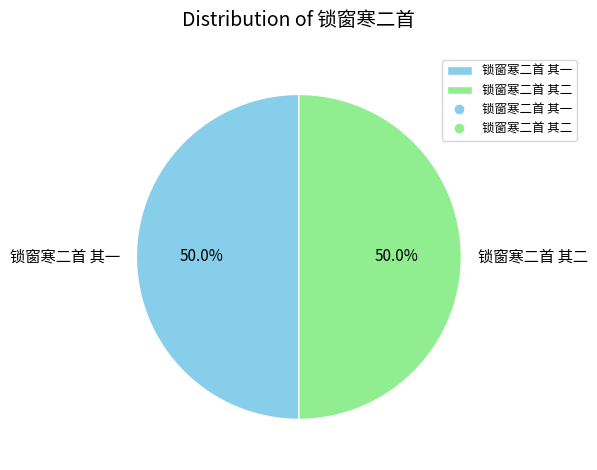

What percentage is the 锁窗寒二首 其二 slice, to the nearest percent?

50%